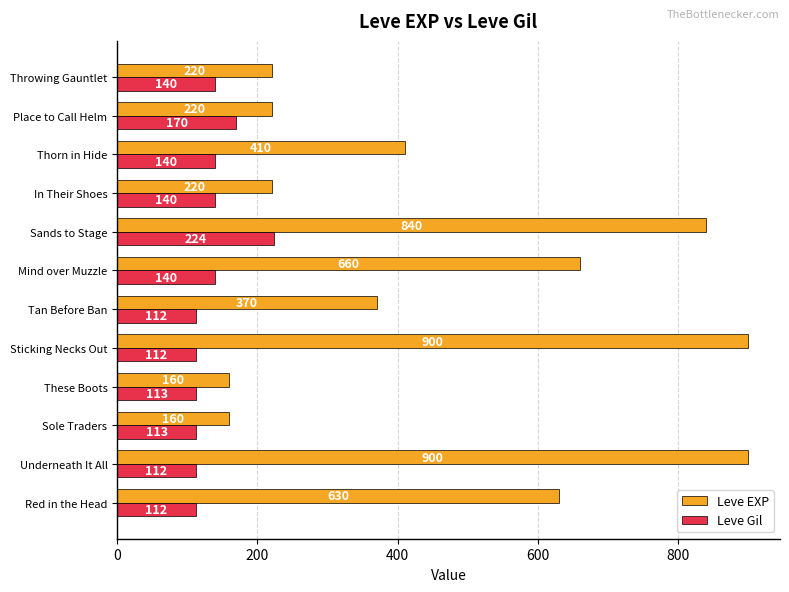

Rank the series at Tan Before Ban from lowest to highest value.

Leve Gil, Leve EXP